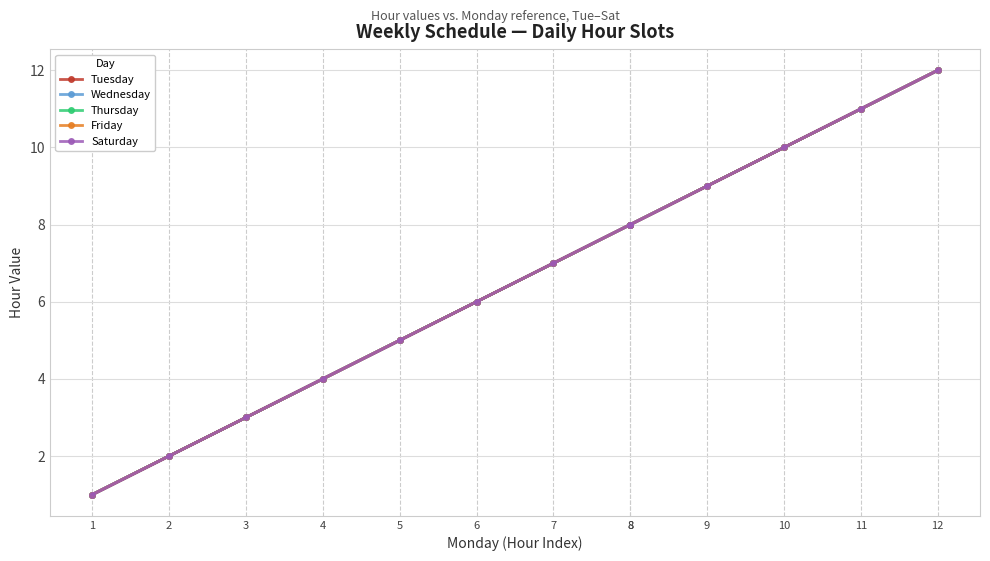

True or false: Saturday has more than 1 points higher than both neighbors.

False